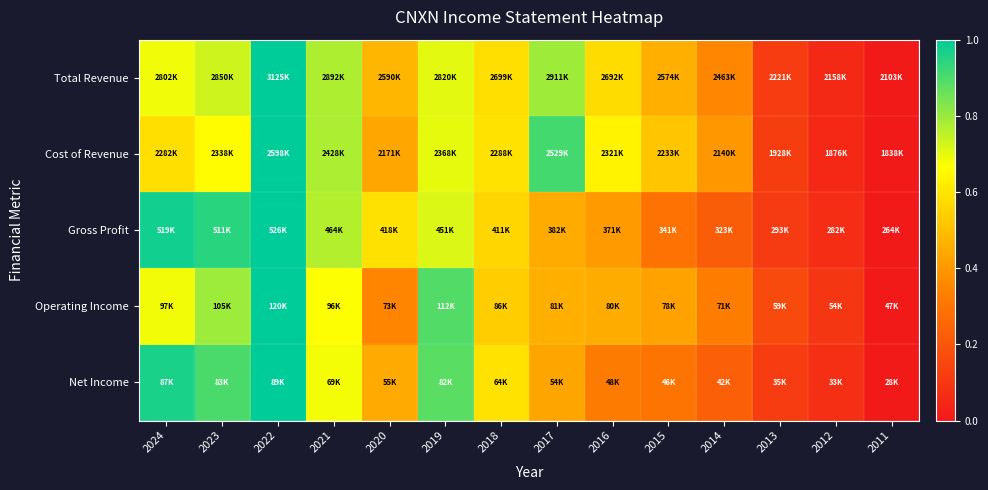

Which label corresponds to the smallest value in the chart?

2011